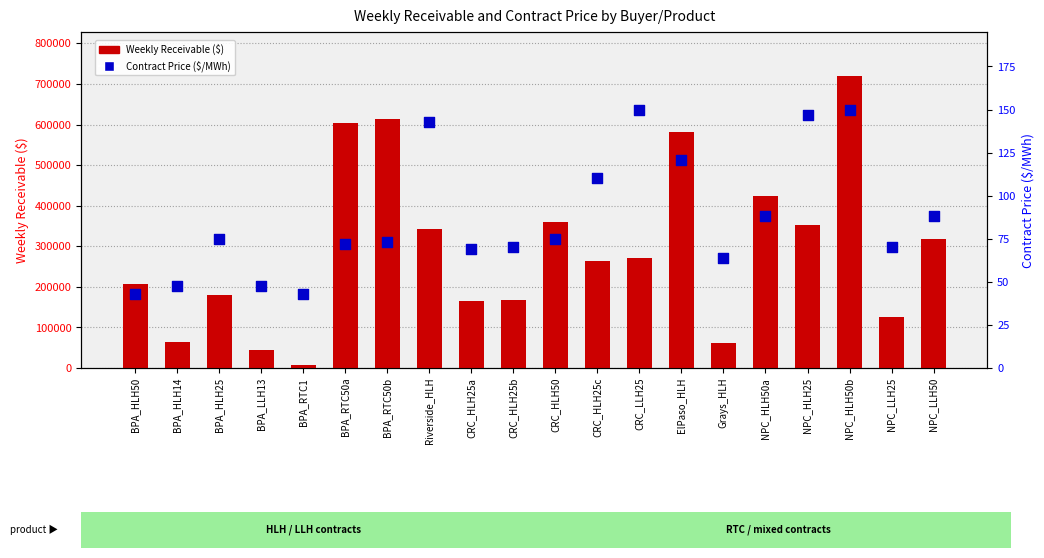

Which series has the largest total across all categories?

Weekly Receivable